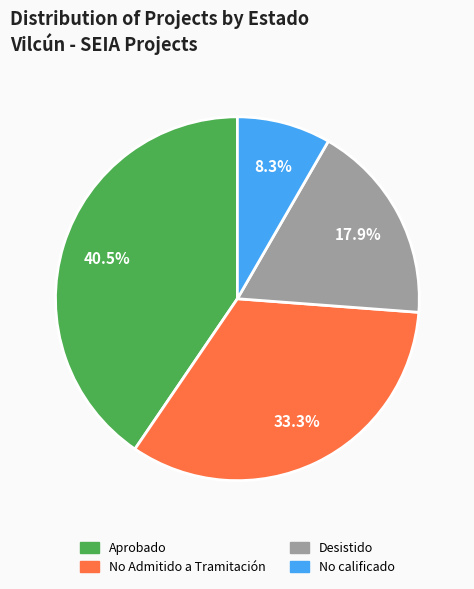

Approximately how many times larger is the value at Aprobado compared to No calificado?

4.9